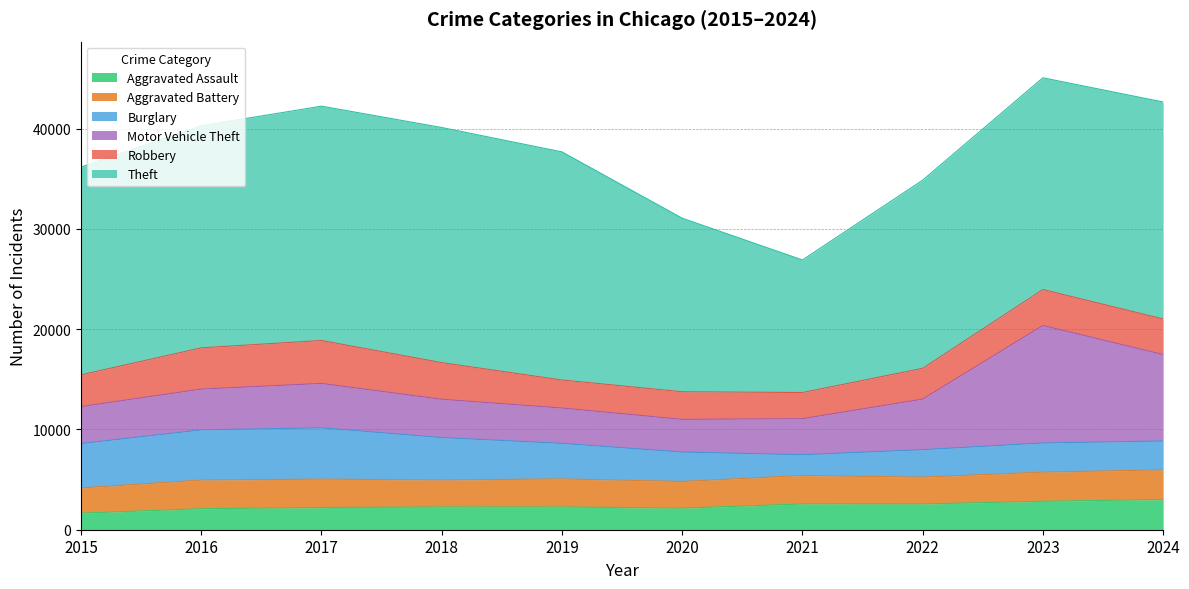

Is it true that Aggravated Battery equals 2836 at 2017?

True